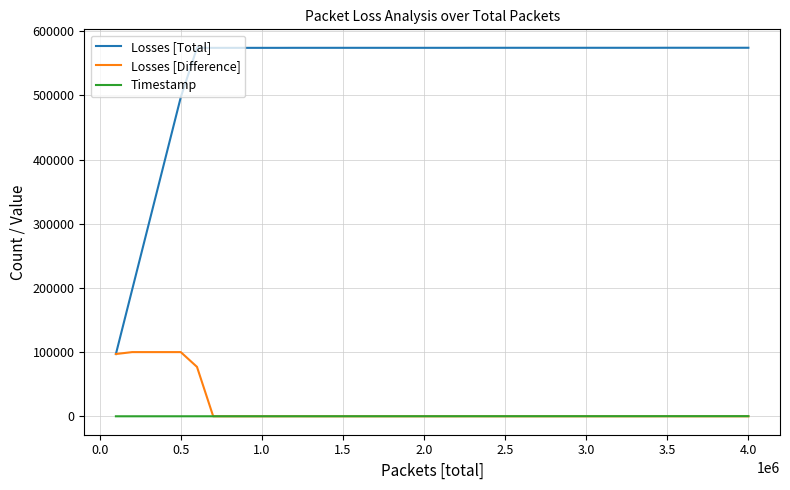

How many lines are shown in the chart?

3